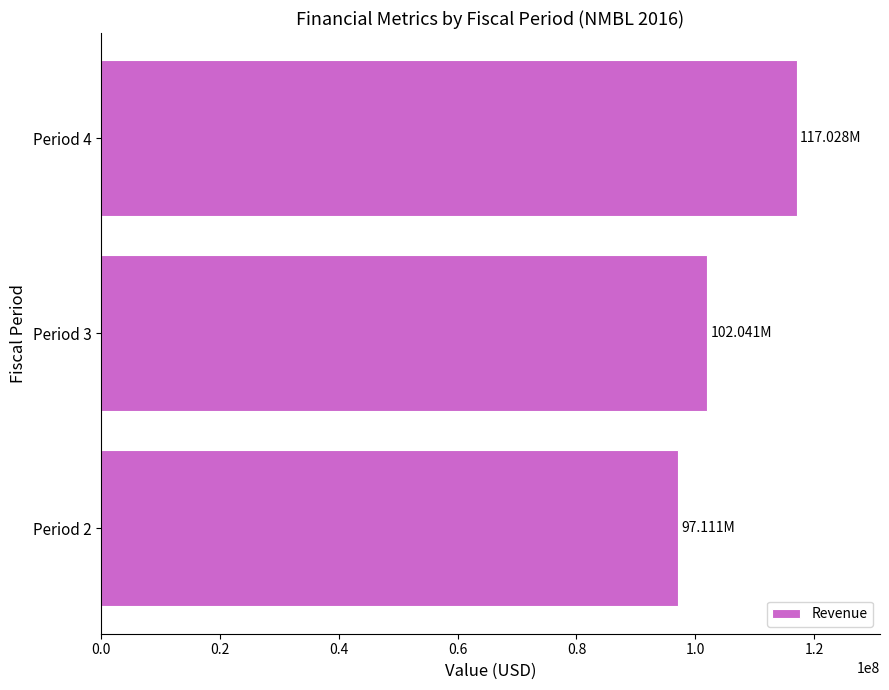

How many values are below 102041000?

1